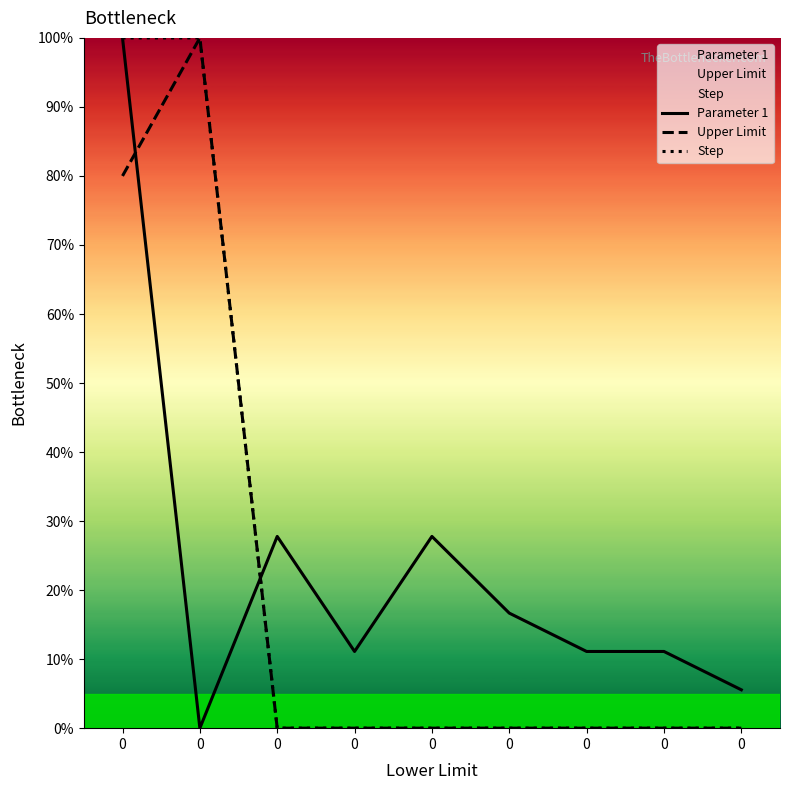

Reading left to right, what are all the values shown in this chart?

Parameter 1: 100.0	0.0	27.8	11.1	27.8	16.7	11.1	11.1	5.6
Upper Limit: 80.0	100.0	0.0	0.0	0.0	0.0	0.0	0.0	0.0
Step: 100.0	100.0	0.0	0.0	0.0	0.0	0.0	0.0	0.0